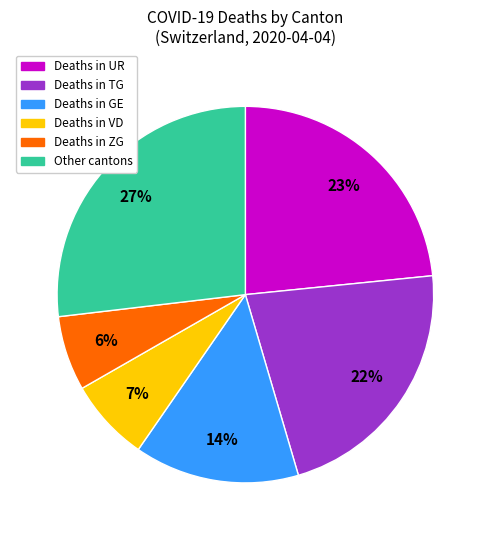

Does any single category account for the majority?

No